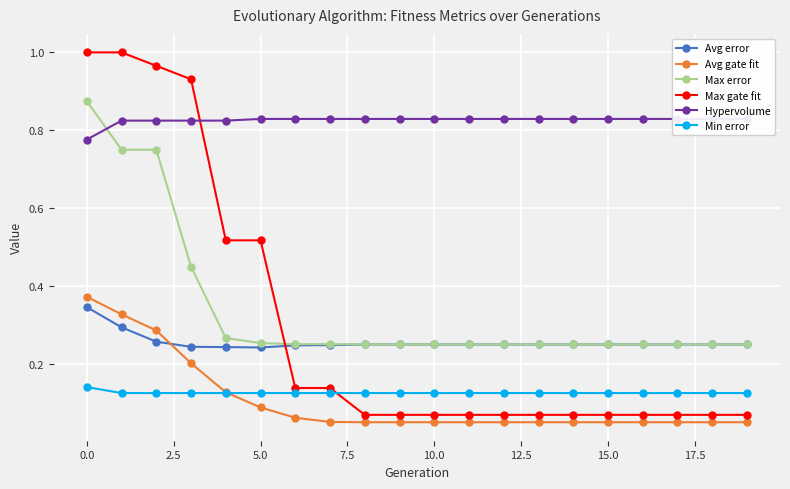

At how many categories does at least one series exceed 0?

20